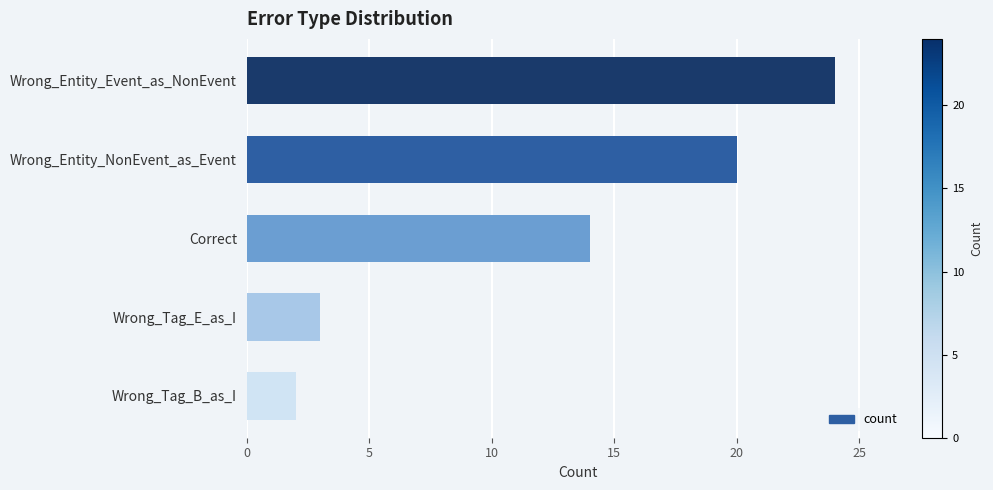

What is the average value?

13